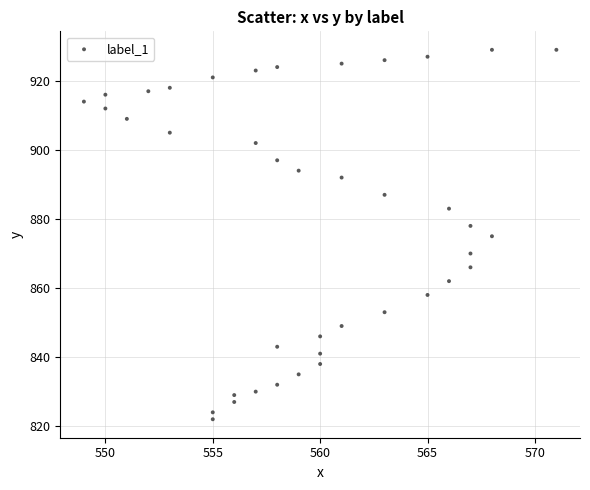

What is the range of X values (max minus min)?

22